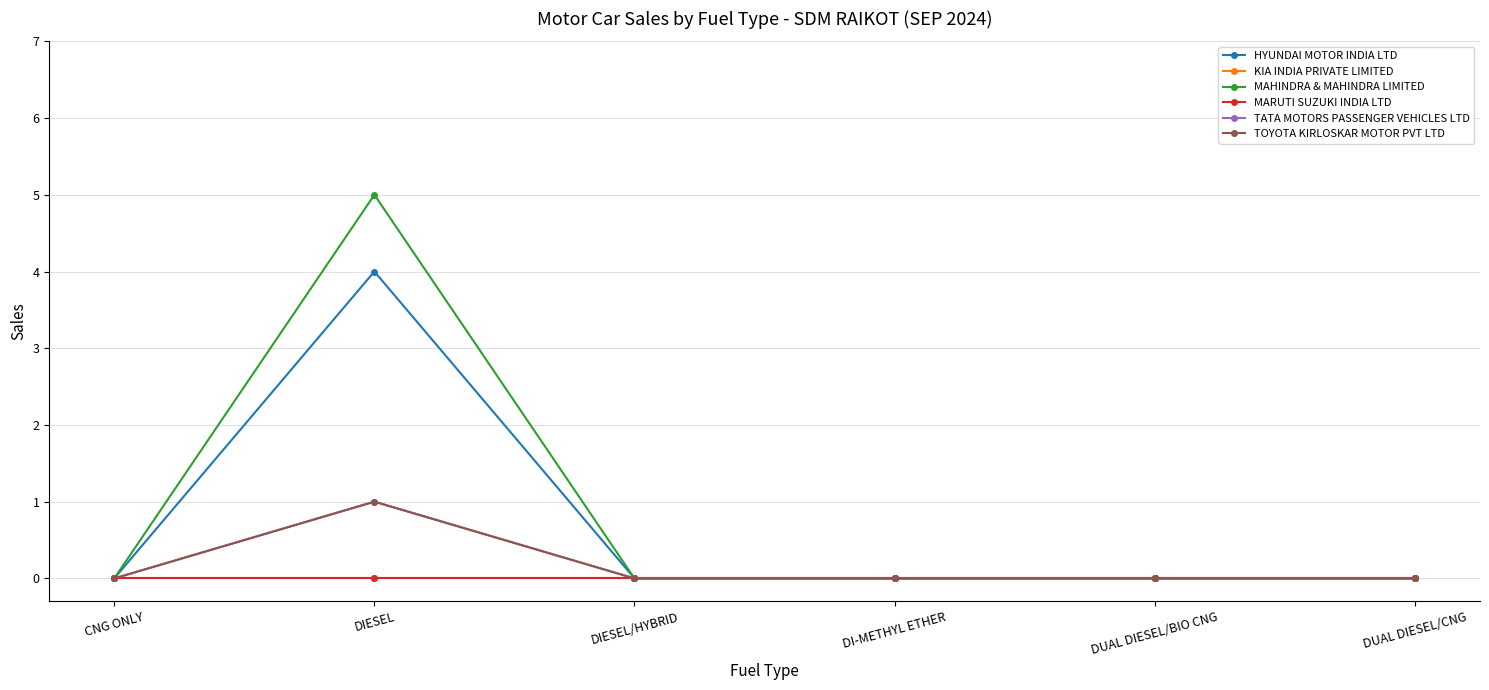

What is the label of the 2nd point from the left?

DIESEL